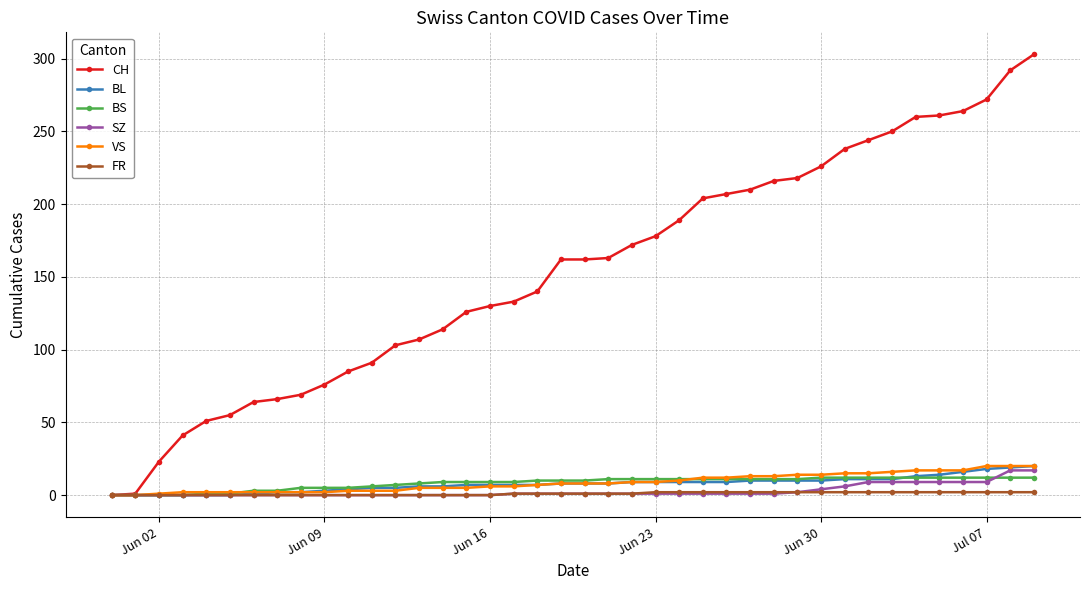

How many lines are shown in the chart?

6